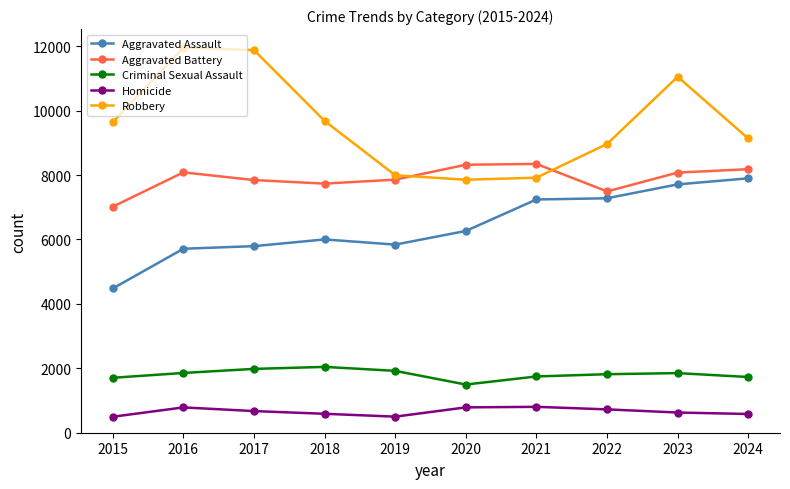

What is the value of the Aggravated Battery point at the 9th from the left?

8077